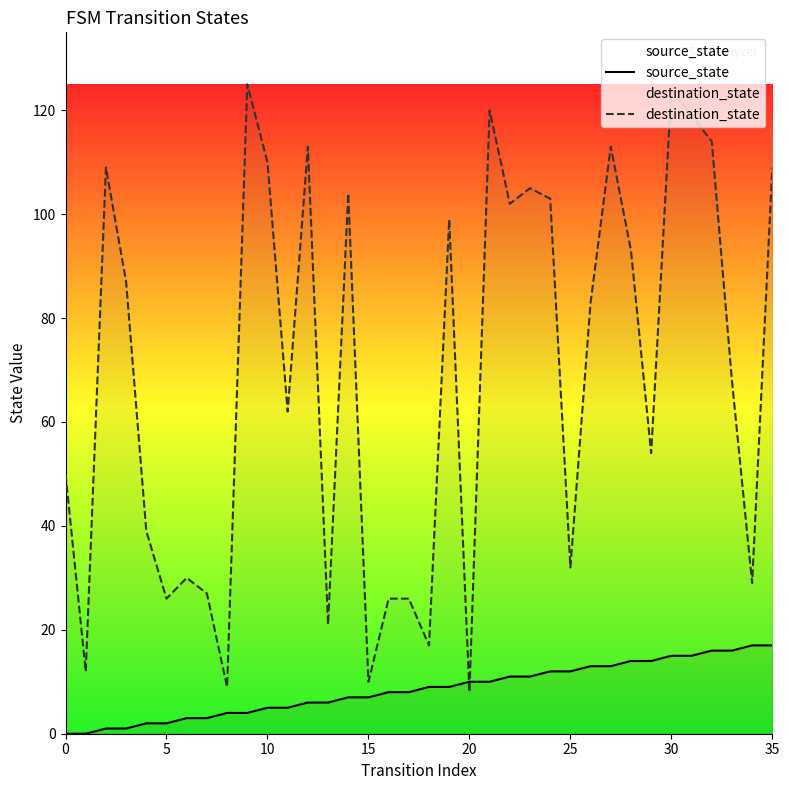

Is the value of source_state at 13 greater than the value of destination_state at 9?

No